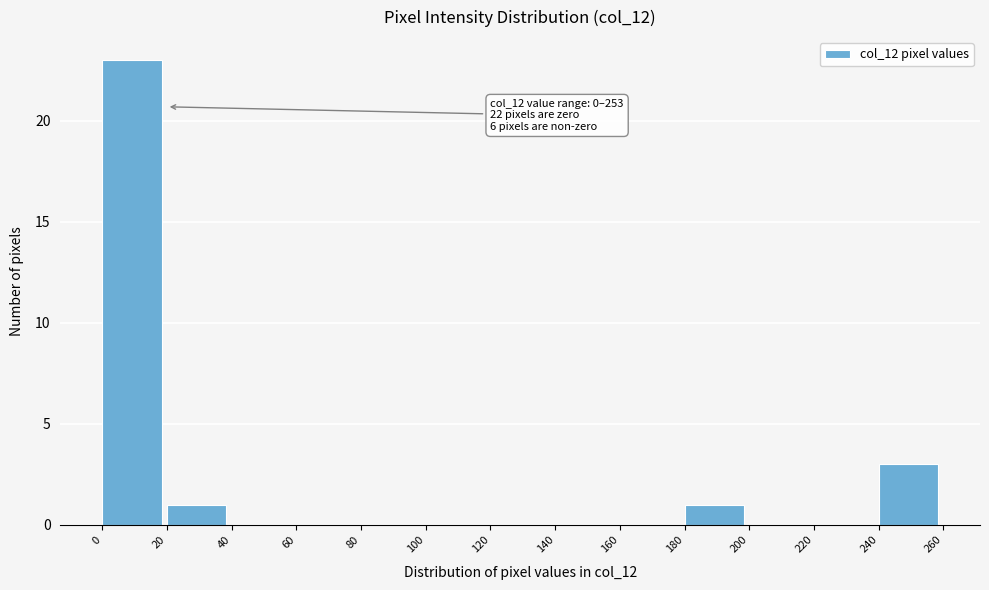

Which range on the x-axis has the tallest bar?

0 to 20